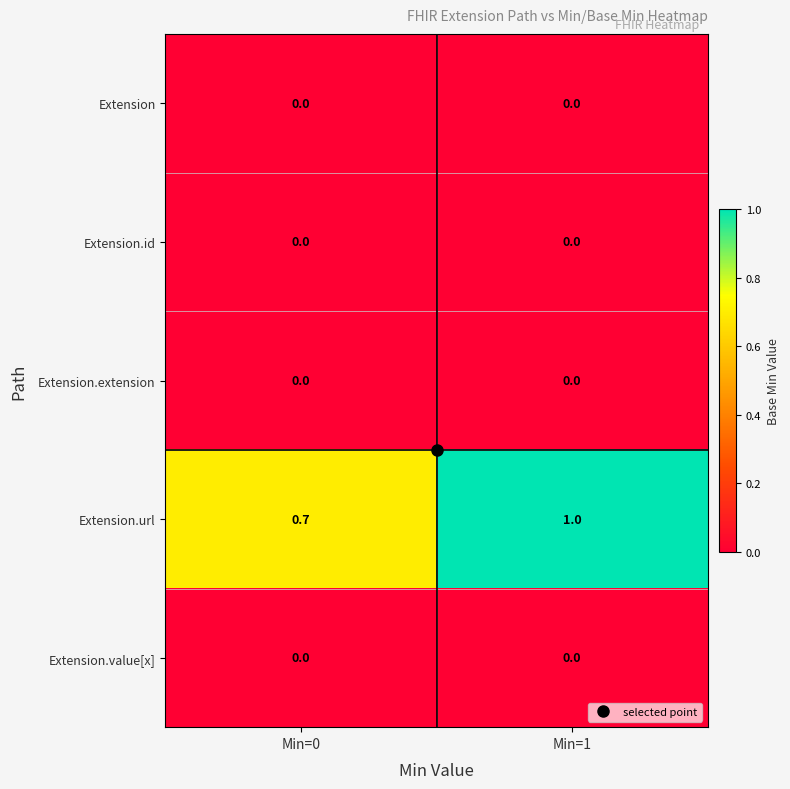

How many data points does each series have?

2